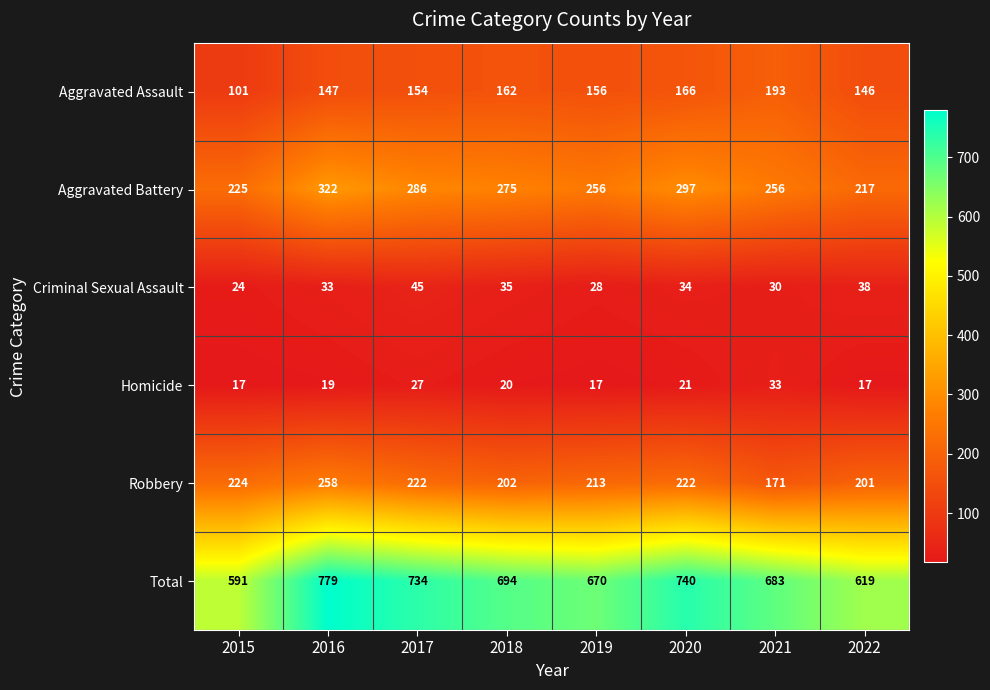

At which label is Aggravated Battery closest to 269?

2018